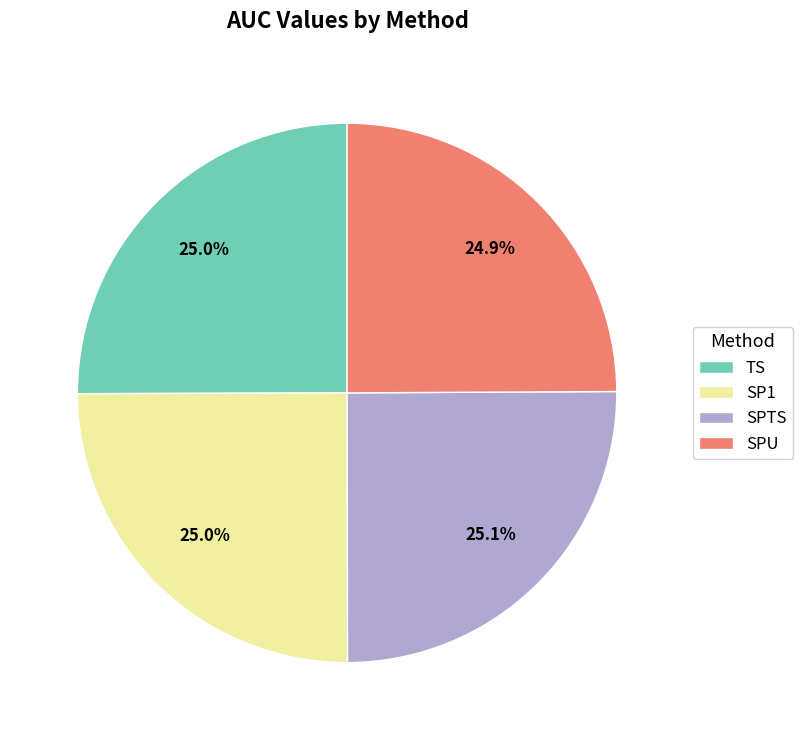

Does SP1 represent more than half of the total?

No